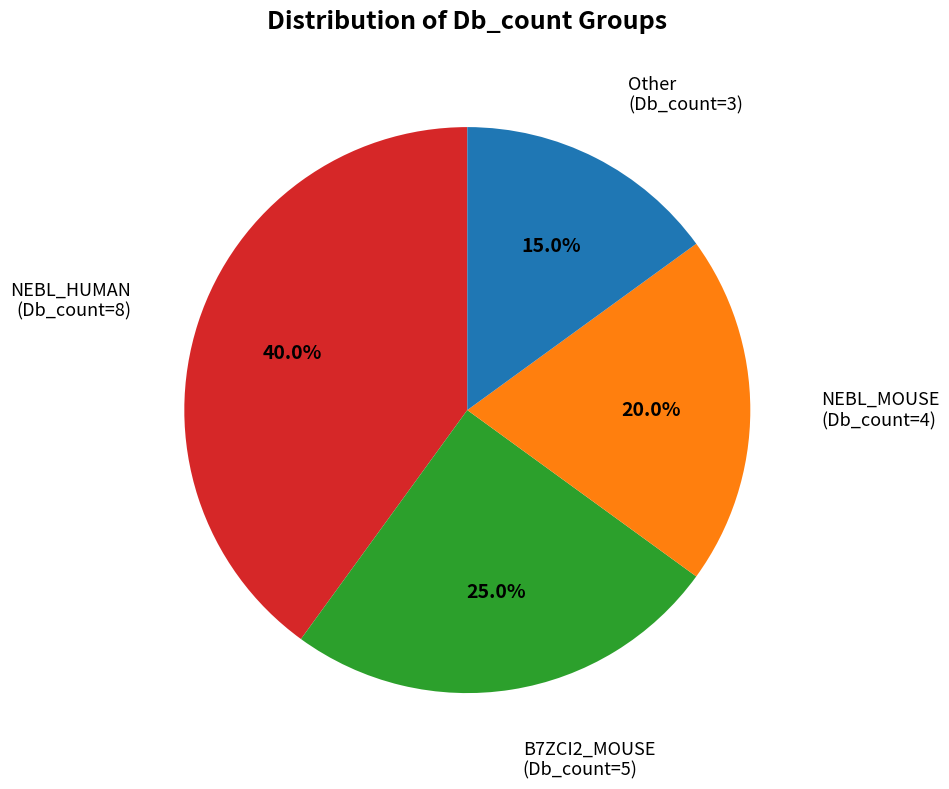

Does any single category account for the majority?

No